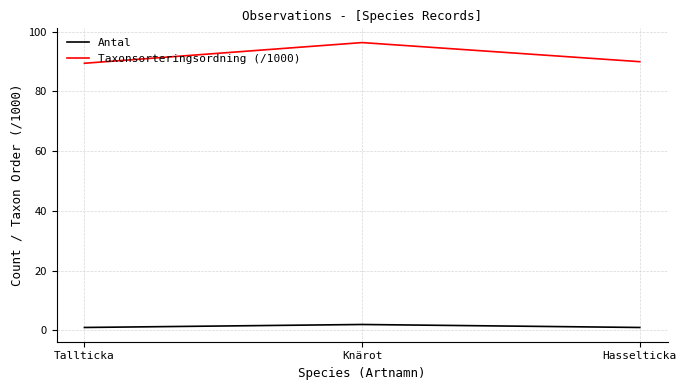

How many lines are shown in the chart?

2